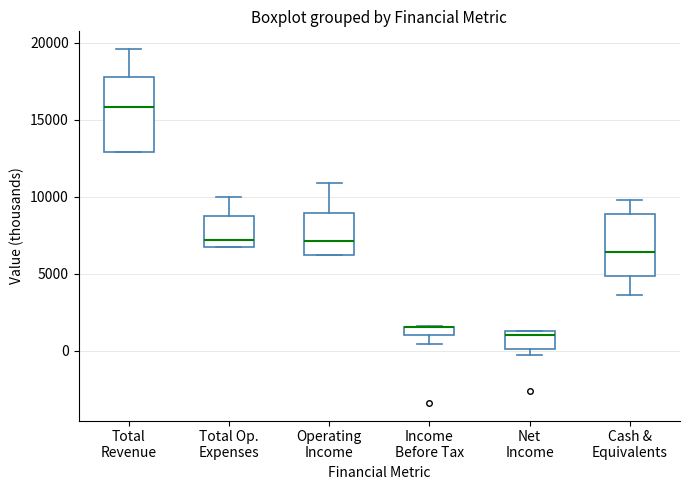

Where is the lower edge of the box for Total Op. Expenses on the y-axis? The values are not printed on the chart, so give them approximately, as read against the axis.

6500